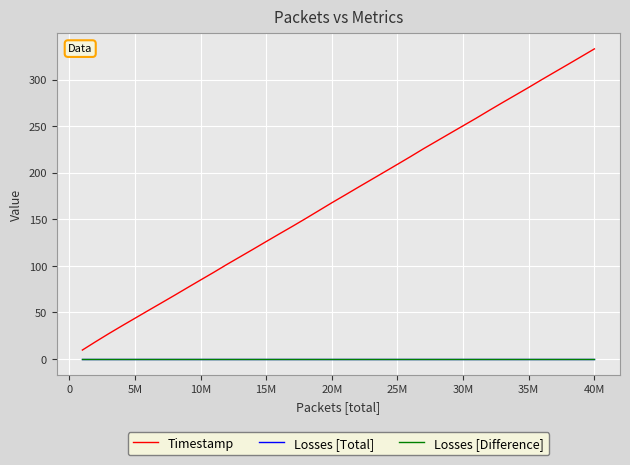

True or false: Timestamp and Losses [Total] intersect in this chart.

False